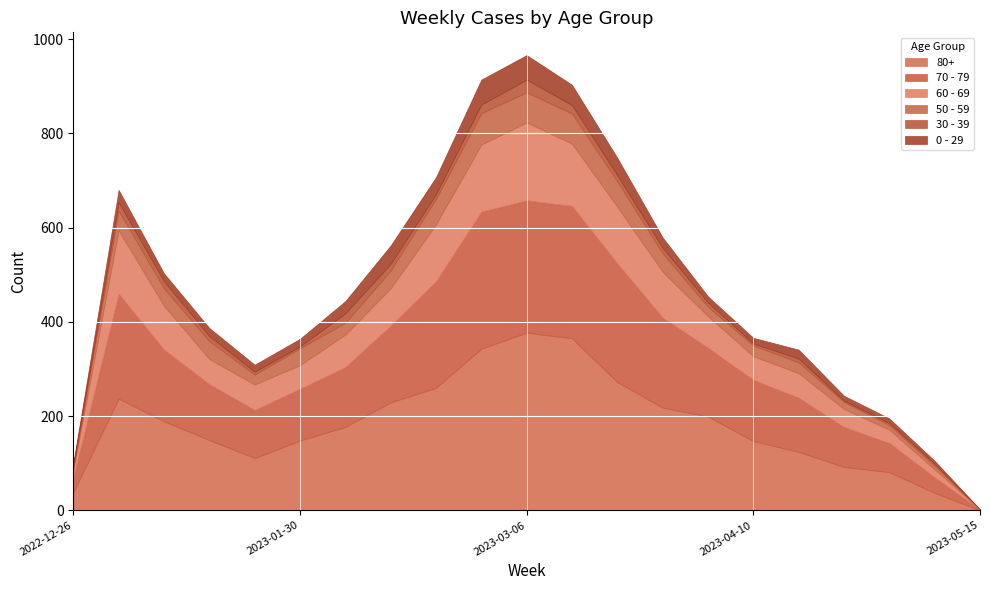

Which series has the largest range (max minus min)?

80+